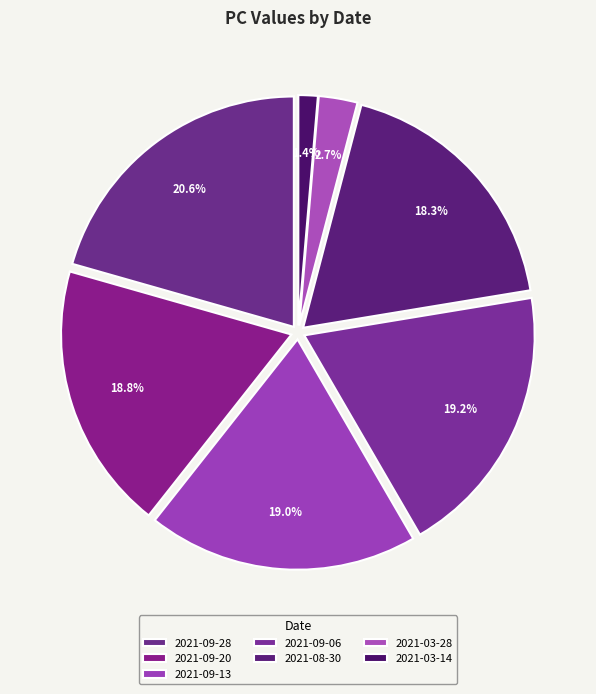

Which slice is the smallest?

2021-03-14